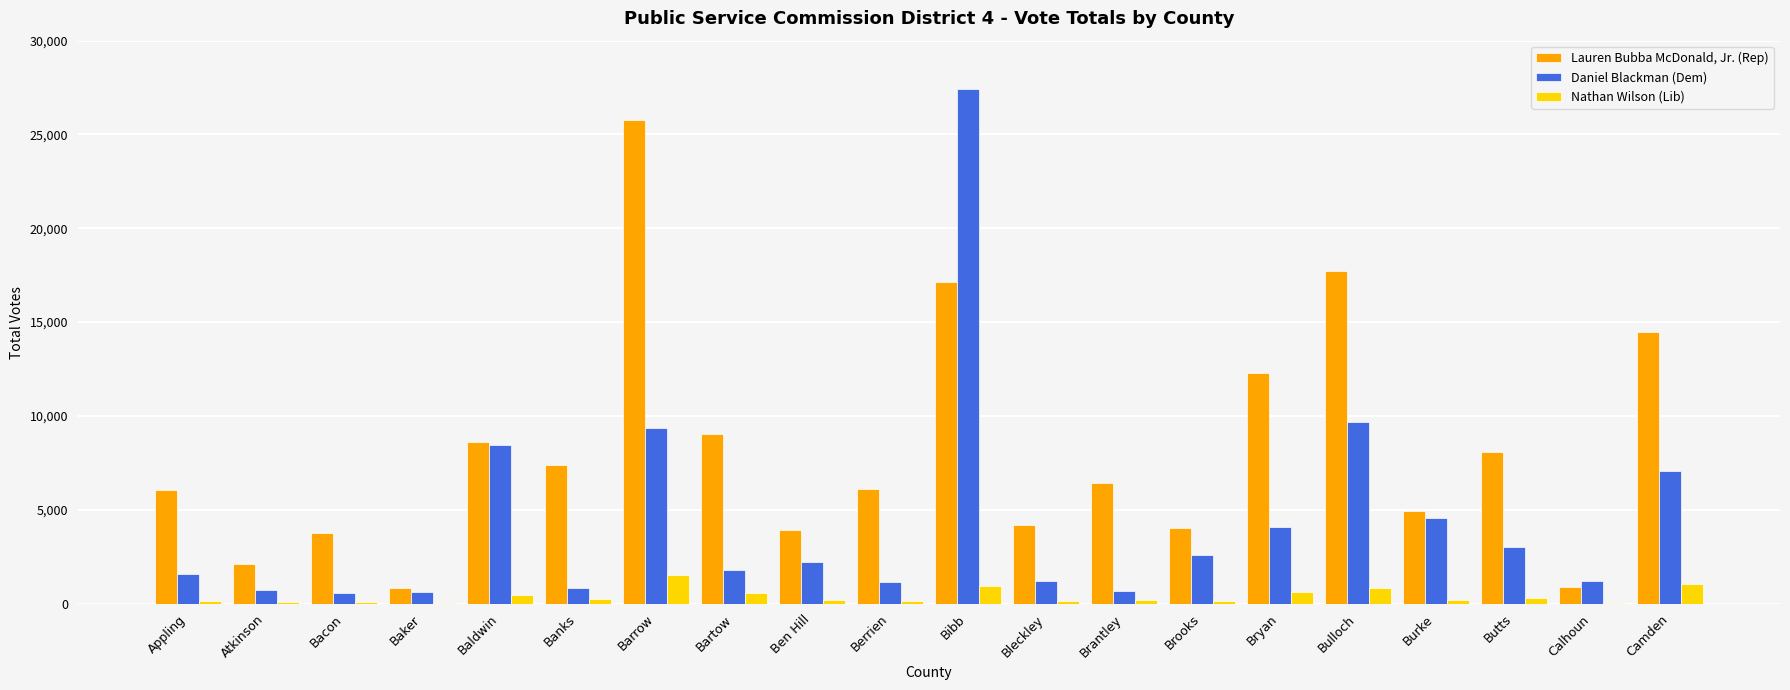

At which category is the sum across all series the highest?

Bibb